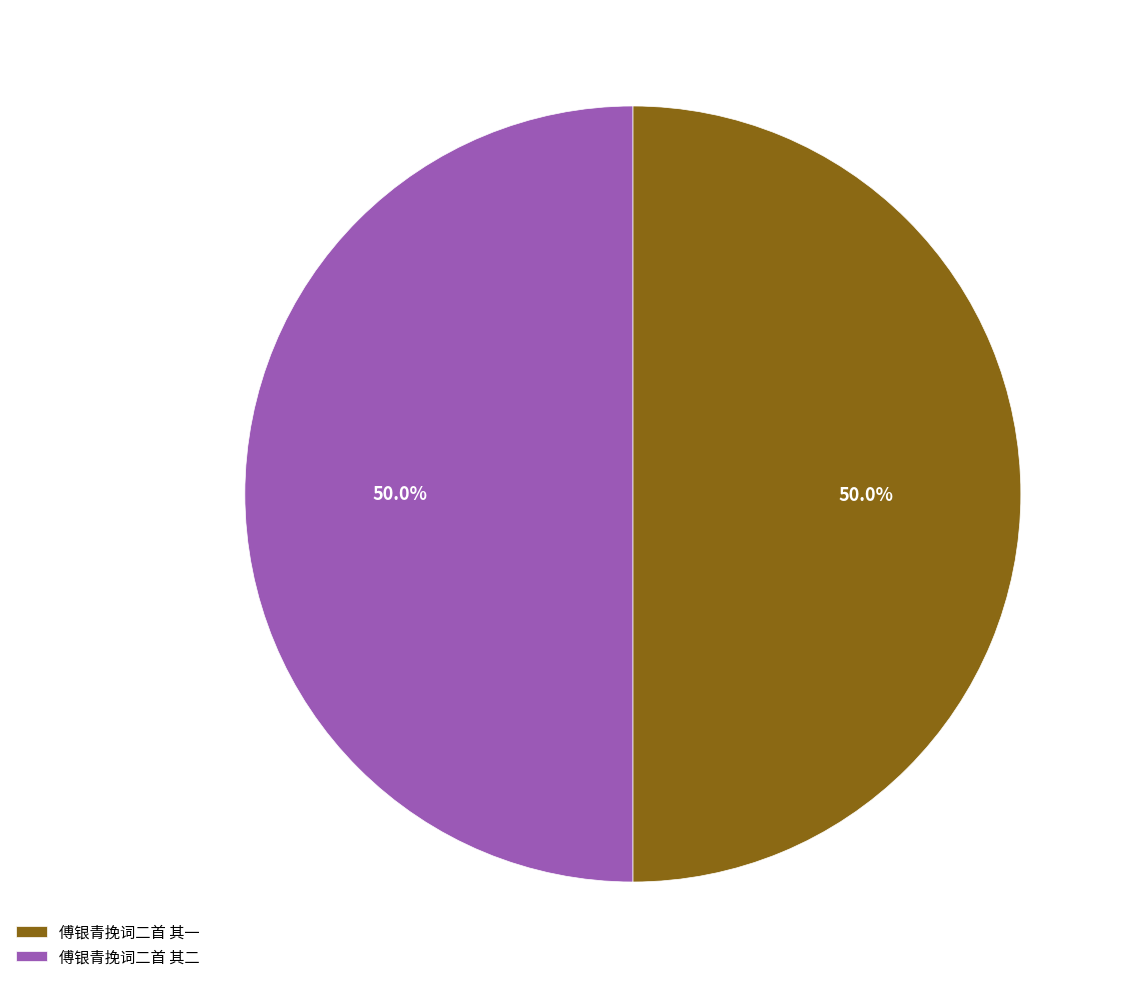

Combined, do 傅银青挽词二首 其一 and 傅银青挽词二首 其二 account for over 50%?

Yes